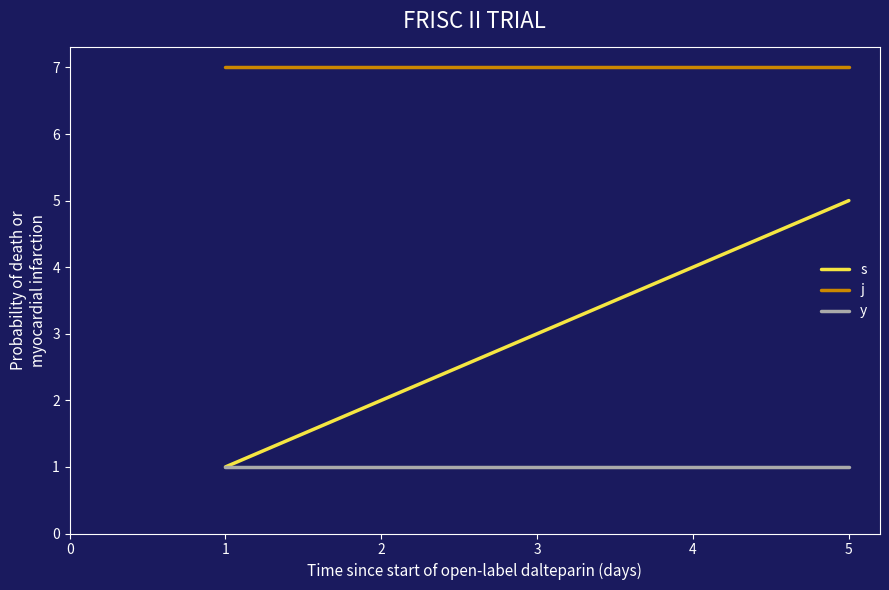

Rank the categories by s value from lowest to highest.

1, 2, 3, 4, 5